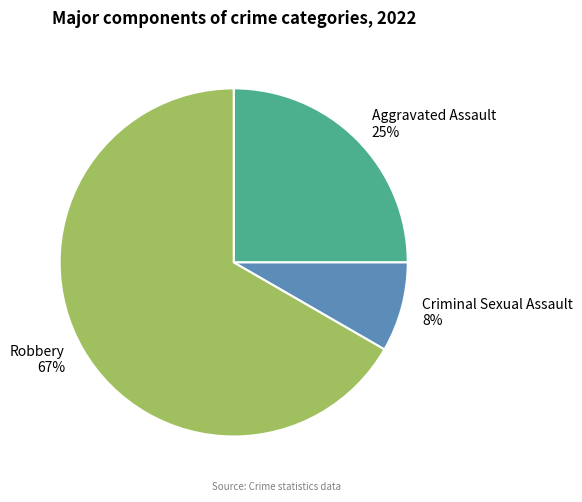

Which category has the biggest portion of the pie?

Robbery 67%